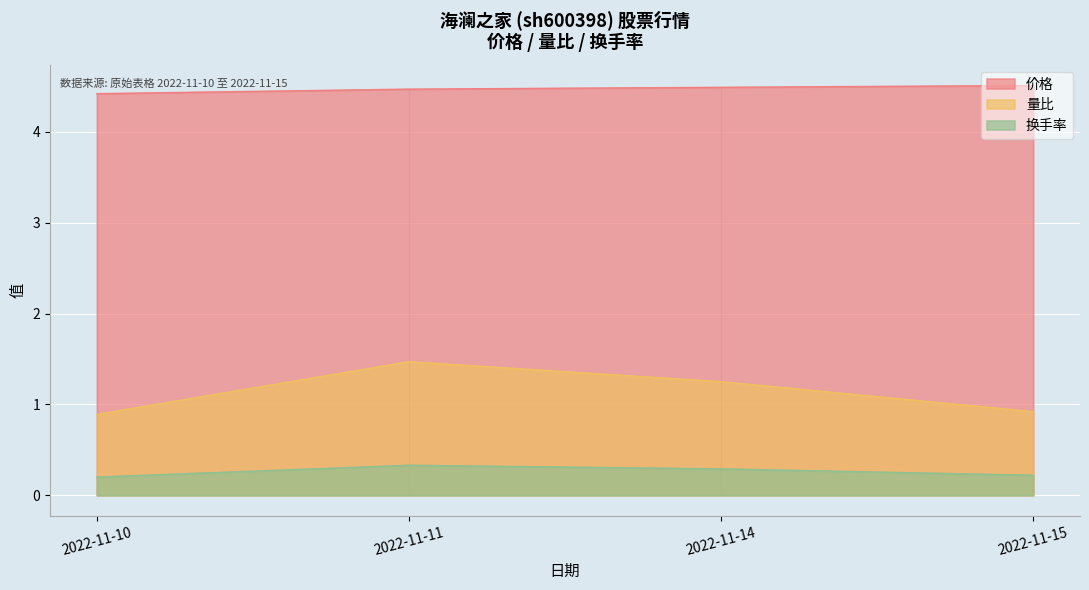

True or false: 价格 and 换手率 cross at least once.

False